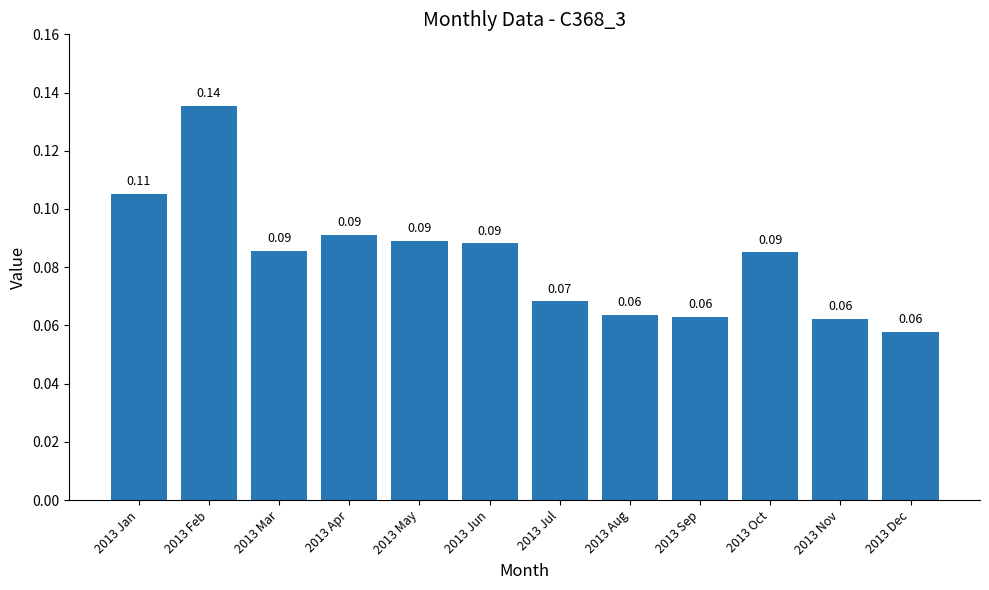

What is the sum of all values?

1.0